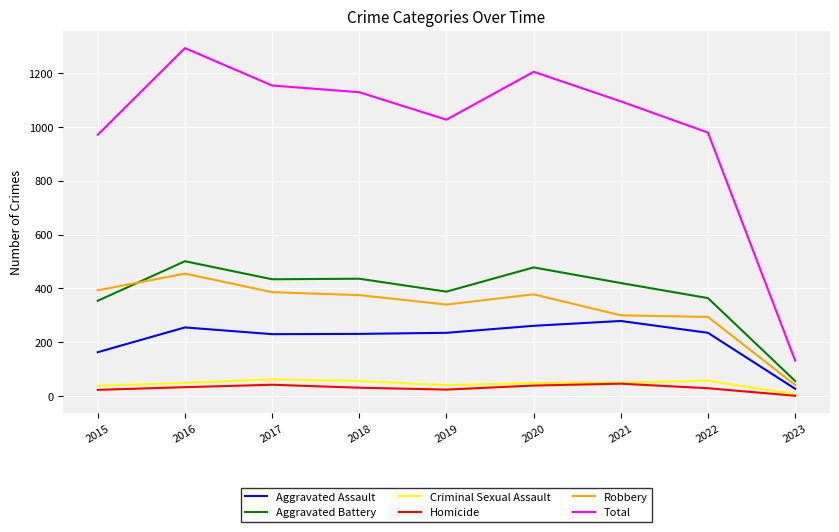

At how many categories does at least one series exceed 818?

8